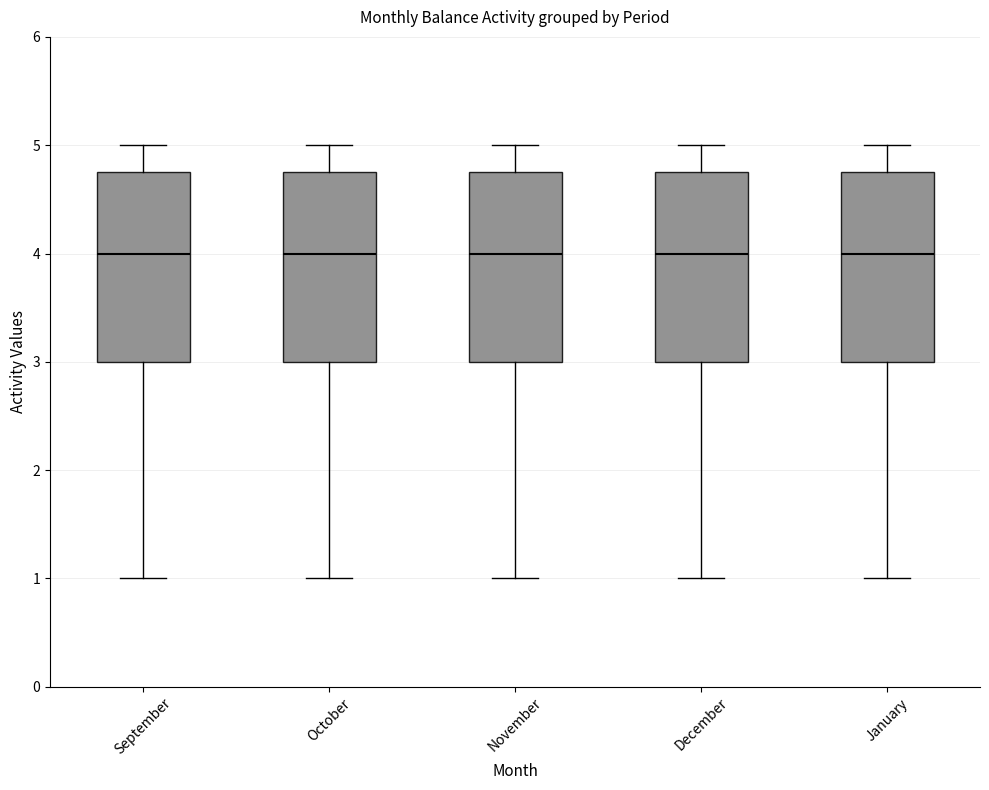

Reading left to right, transcribe this box plot: for each box, give where its median line is, the range the box spans, and where its two whiskers end, as read against the y-axis. The values are not printed on the chart, so give them approximately, as read against the axis.

September: median 4.0, box 3.0 to 4.8, whiskers 1.0 to 5.0
October: median 4.0, box 3.0 to 4.8, whiskers 1.0 to 5.0
November: median 4.0, box 3.0 to 4.8, whiskers 1.0 to 5.0
December: median 4.0, box 3.0 to 4.8, whiskers 1.0 to 5.0
January: median 4.0, box 3.0 to 4.8, whiskers 1.0 to 5.0